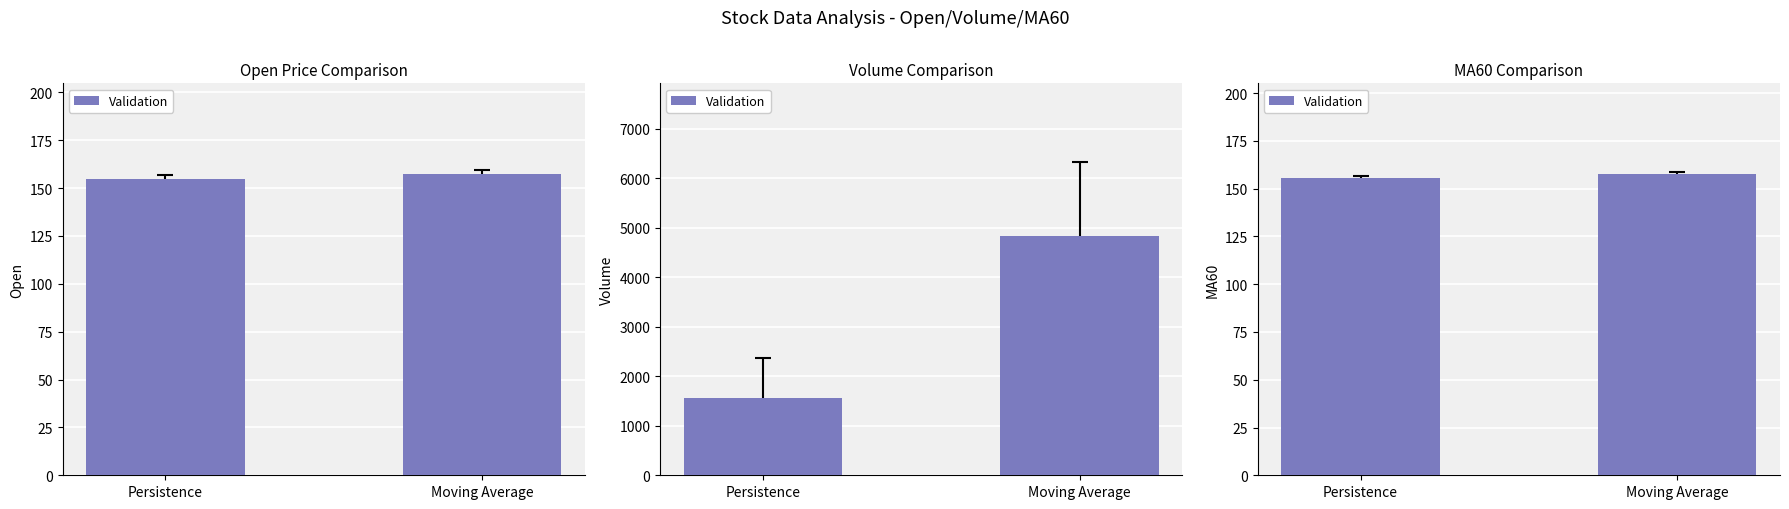

The value at Persistence is 155.4. True or false?

True